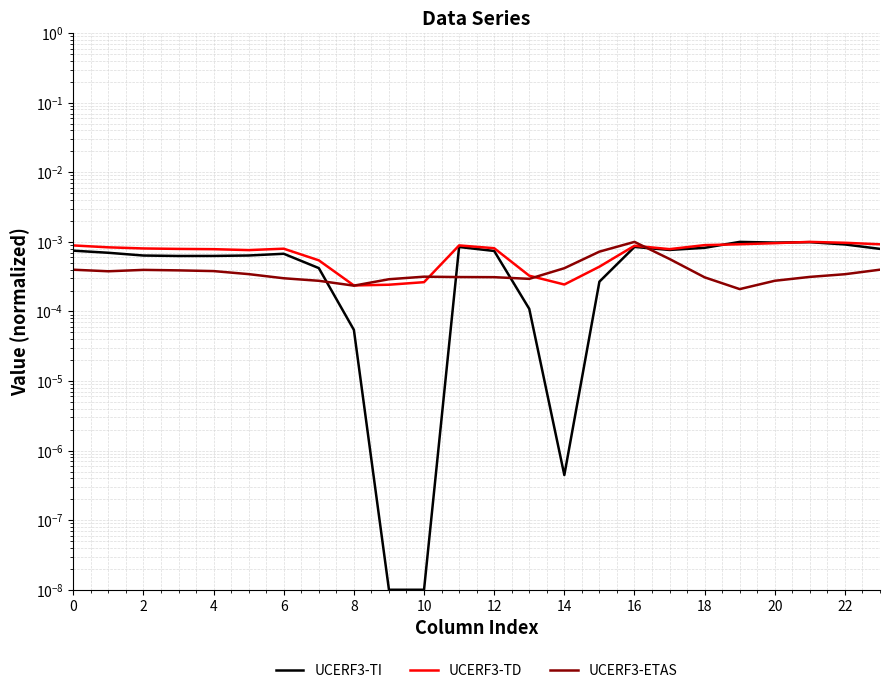

Which series has the widest spread of values?

UCERF3-TI